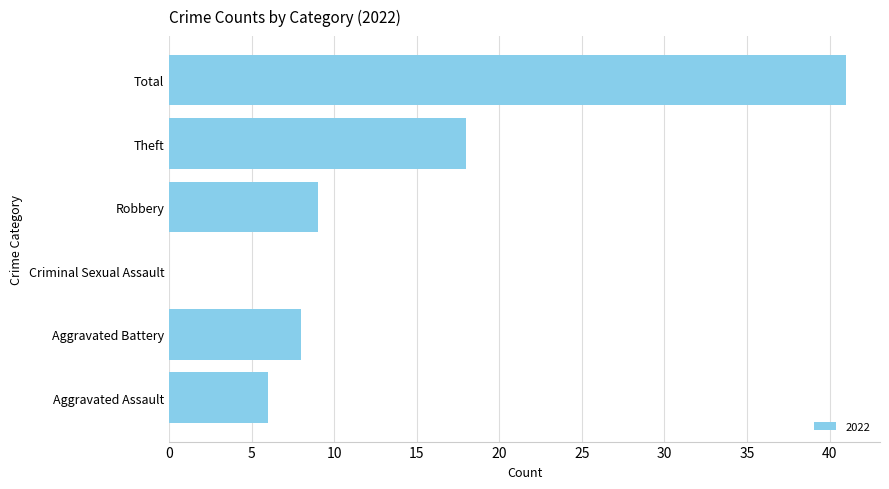

What is the sum of all values?

82